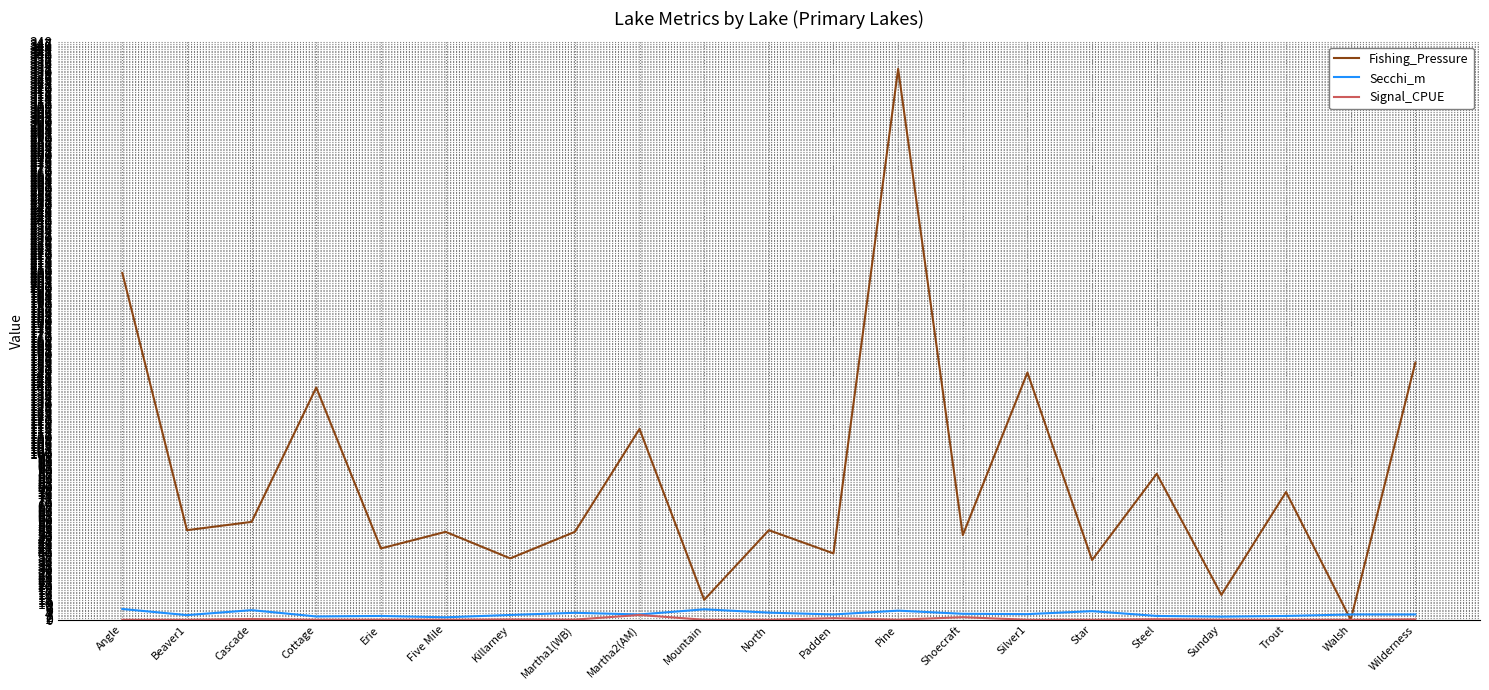

What is the average value of the Fishing_Pressure series?

84.4